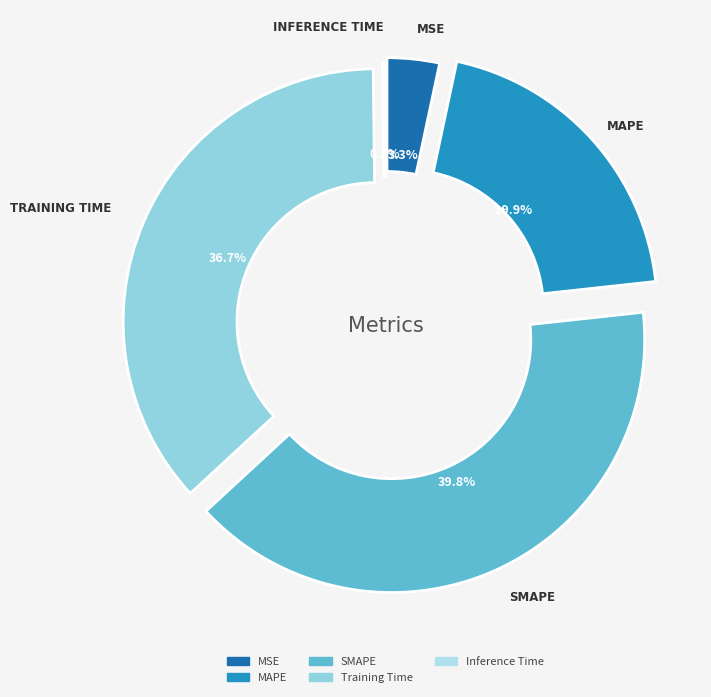

True or false: Training Time accounts for 37% of the total.

True